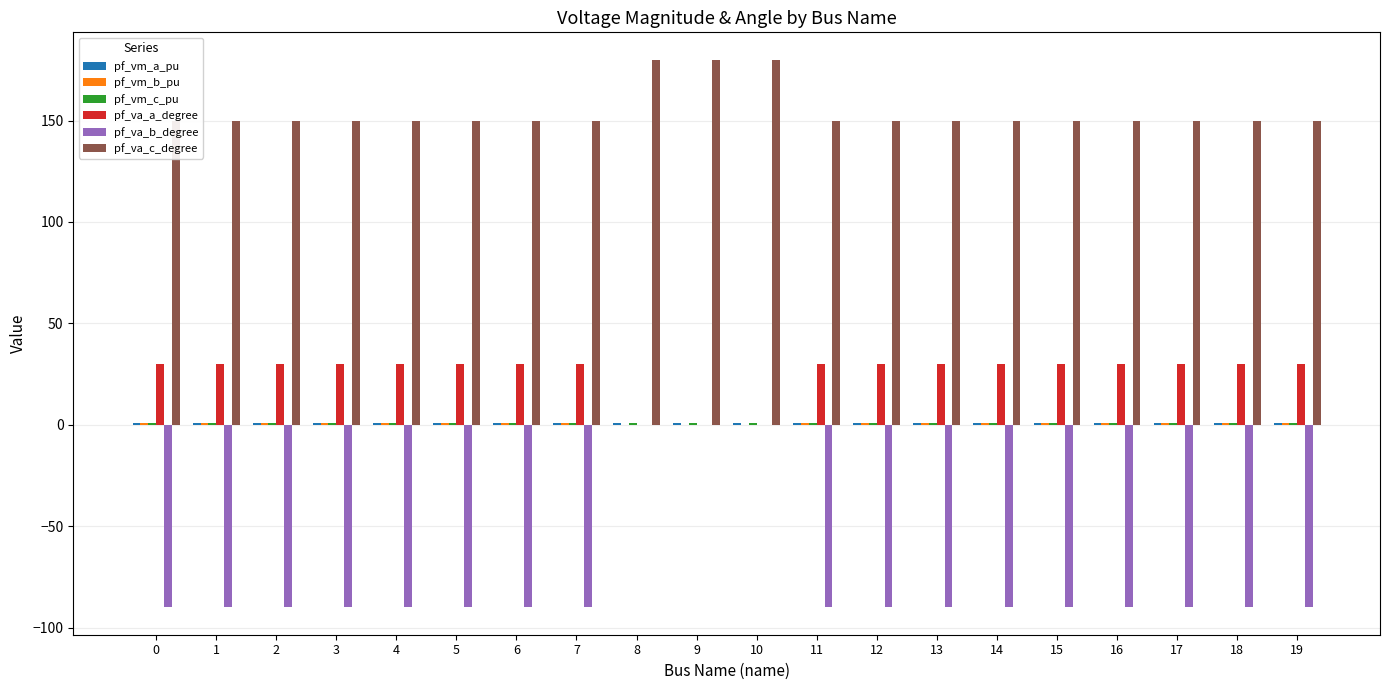

At which label is pf_vm_b_pu closest to 0?

8